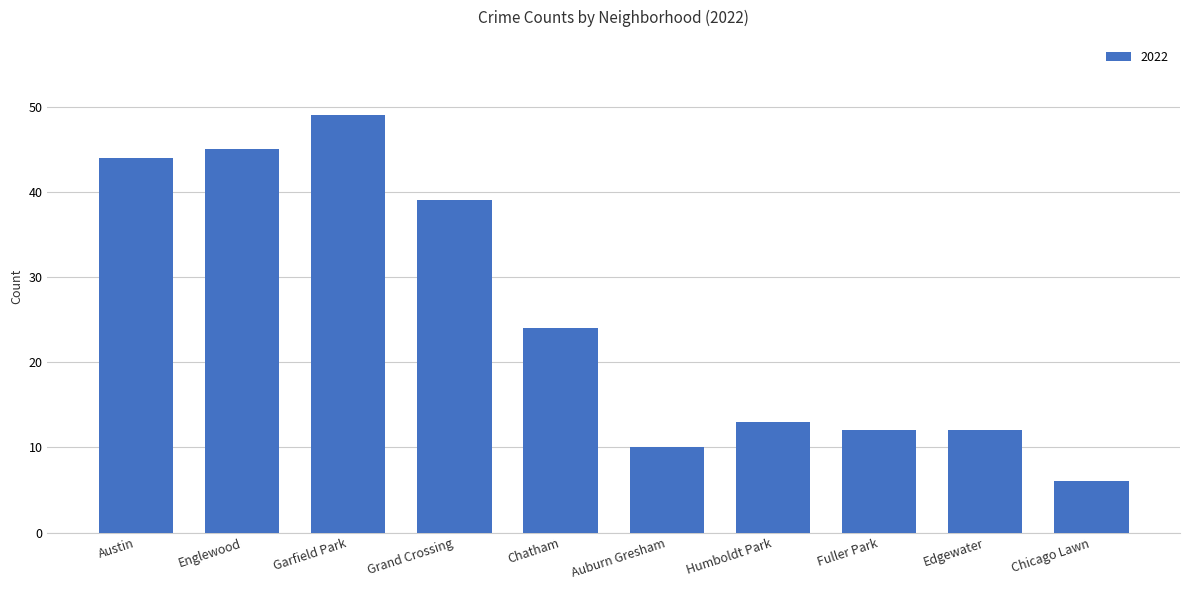

What is the label of the 6th bar from the left?

Auburn Gresham